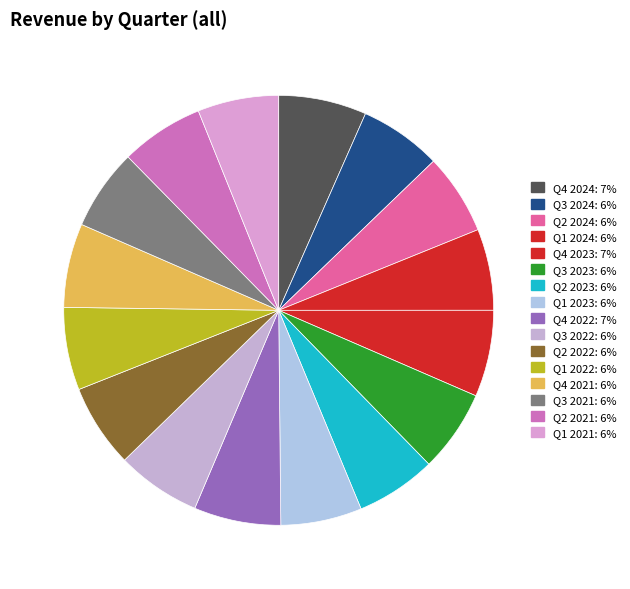

What is the change in value from Q4 2024 to Q4 2023?

-551